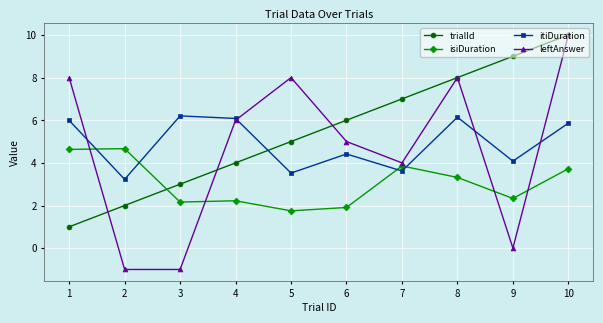

What is the value of the trialId point at the 5th from the left?

5.0